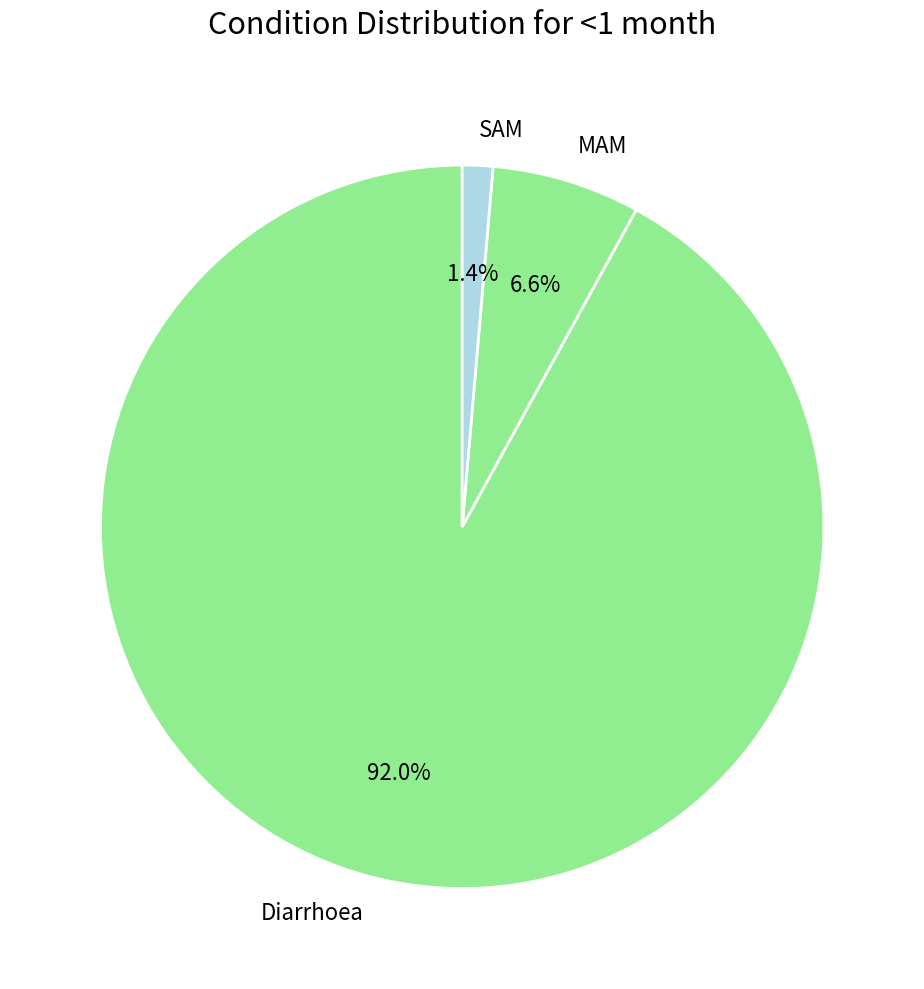

To the nearest percent, what percentage of the pie is Diarrhoea?

92%